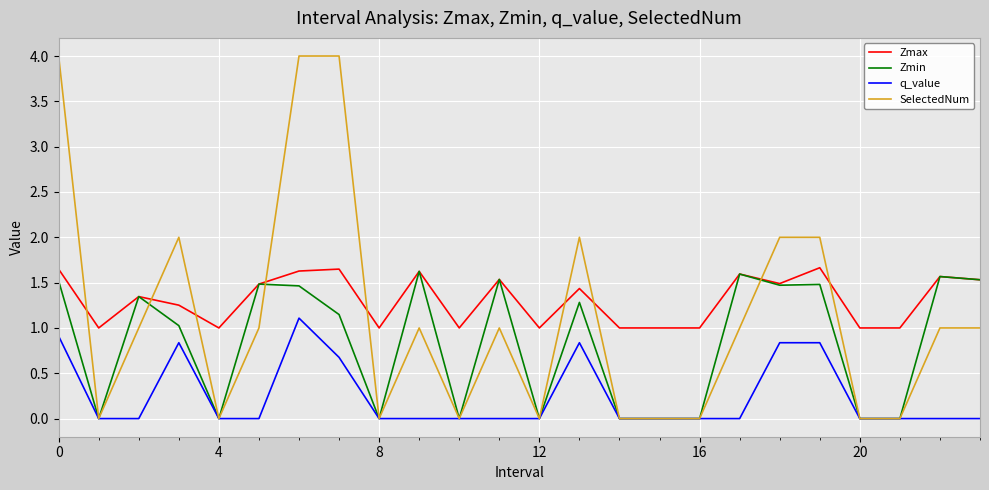

True or false: SelectedNum and Zmax cross at least once.

True